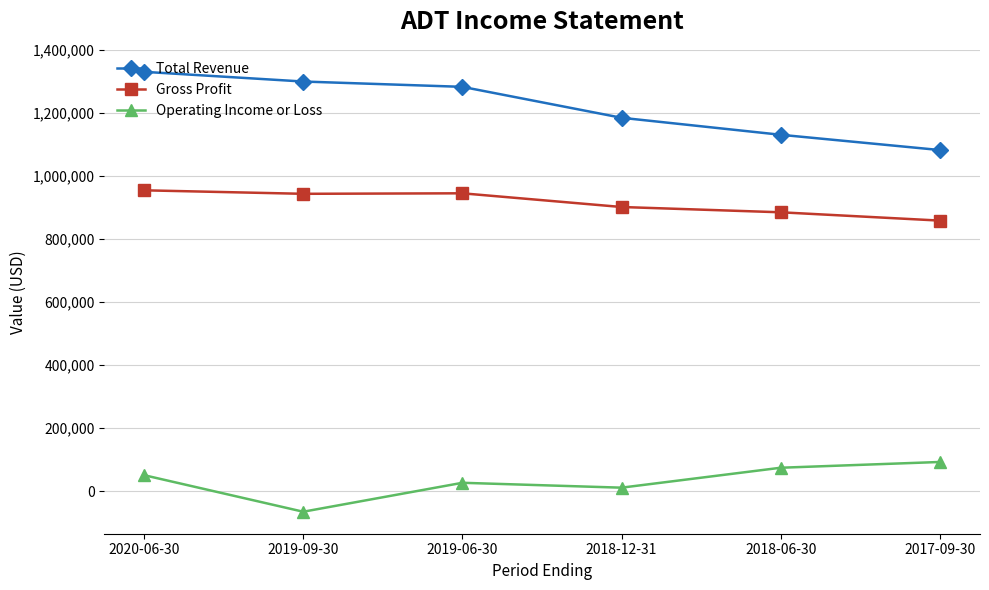

What is the average value of the Operating Income or Loss series?

31317